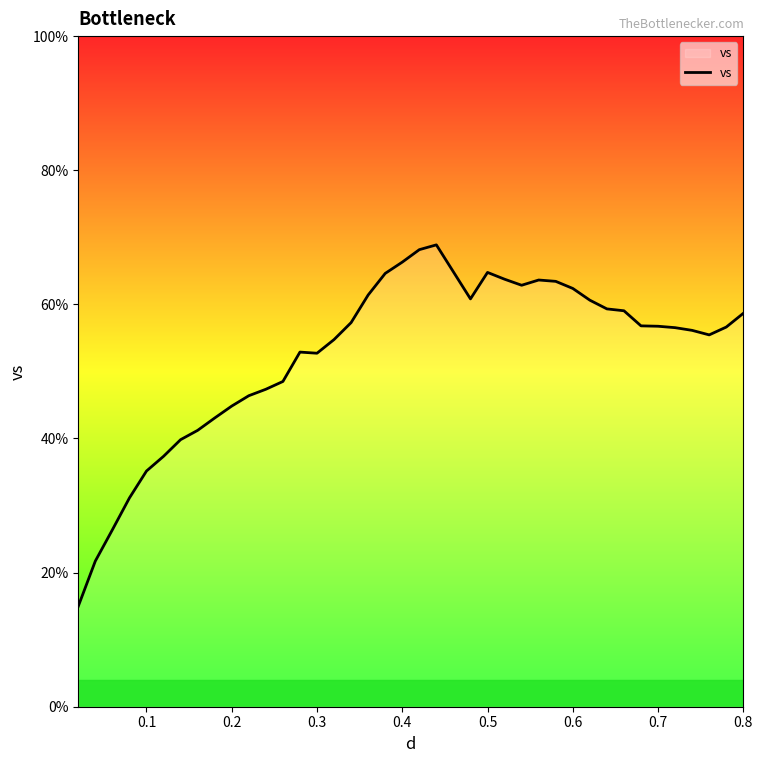

What is the average value?

52.7